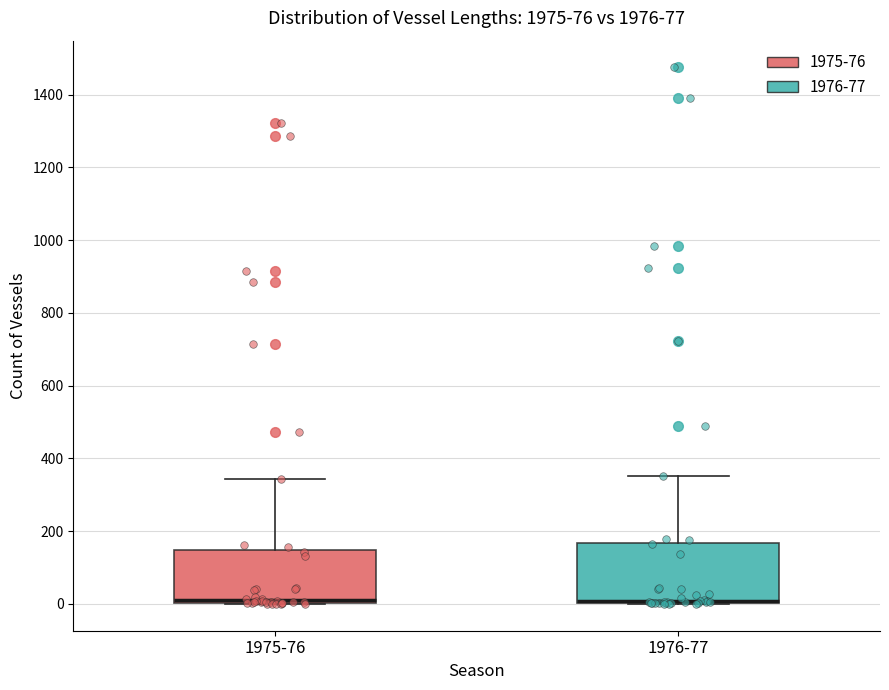

Reading left to right, transcribe this box plot: for each box, give where its median line is, the range the box spans, and where its two whiskers end, as read against the y-axis. The values are not printed on the chart, so give them approximately, as read against the axis.

1975-76: median 20, box 0 to 140, whiskers 0 to 340
1976-77: median 0 (drawn on the box's lower edge), box 0 to 160, whiskers 0 to 360